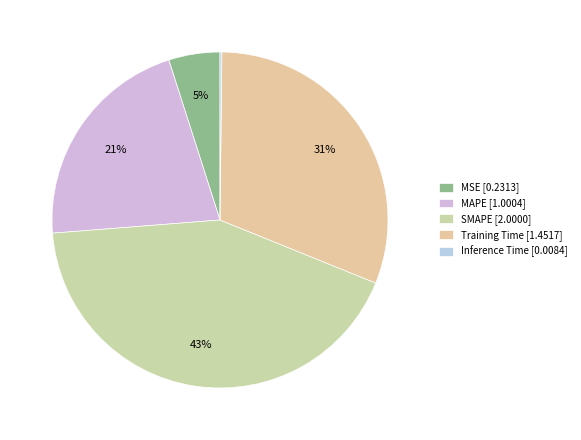

Rank the categories by value from lowest to highest.

Inference Time, MSE, MAPE, Training Time, SMAPE